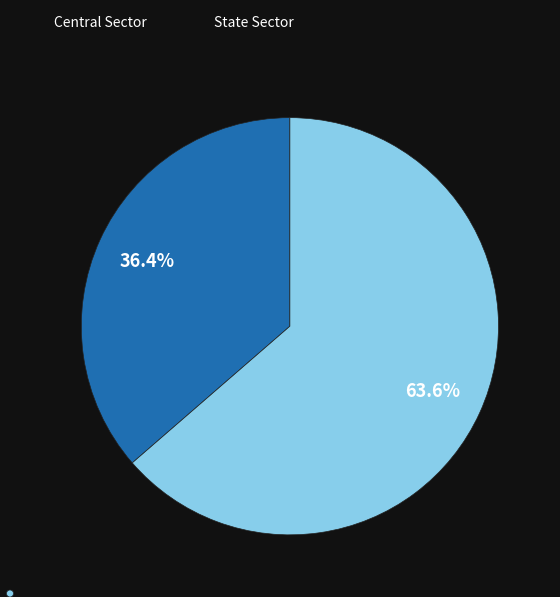

Which category has the biggest portion of the pie?

State Sector